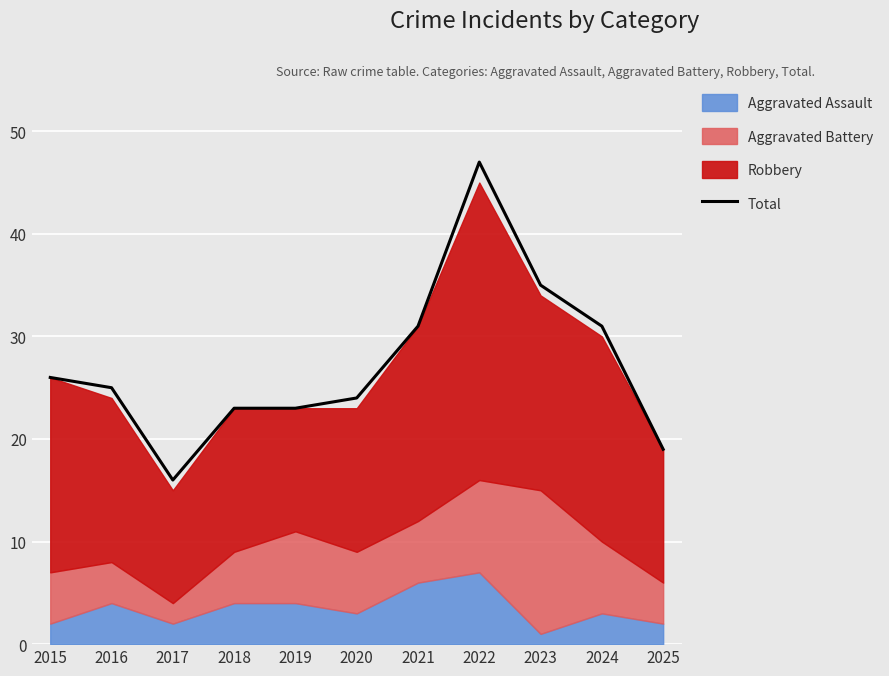

What is the difference between the second highest and minimum values?

19